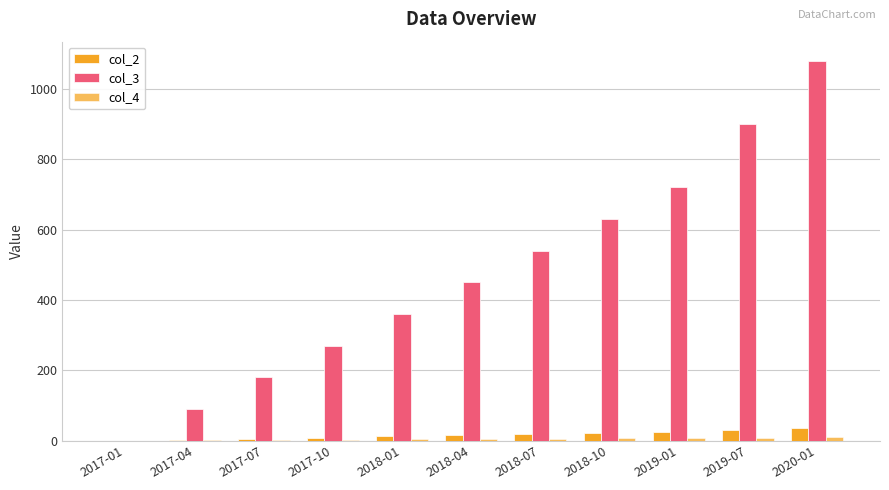

Which series has the largest total across all categories?

col_3